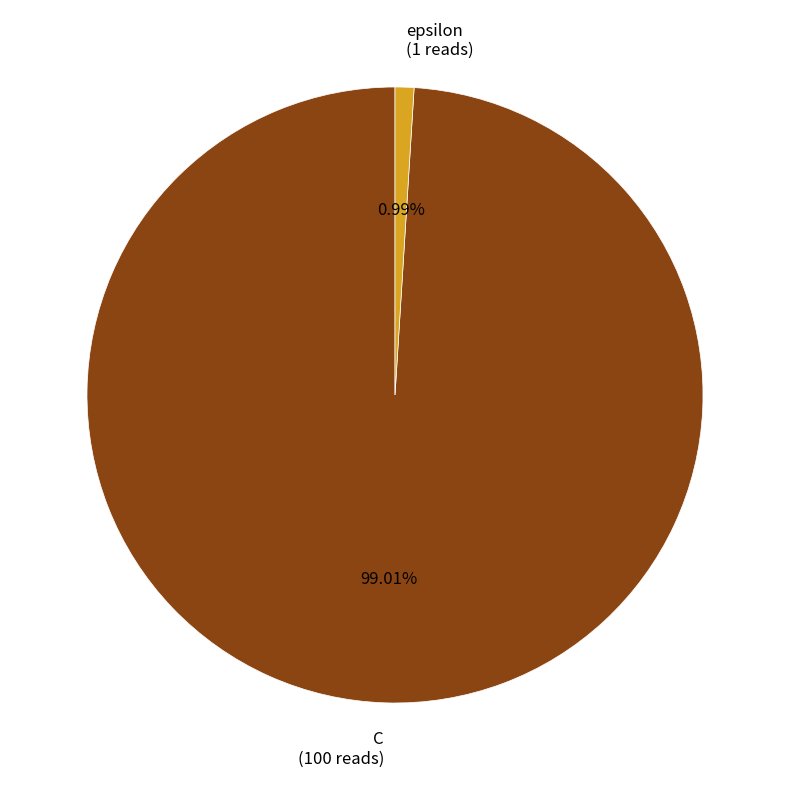

Rank the categories by value from highest to lowest.

C, epsilon